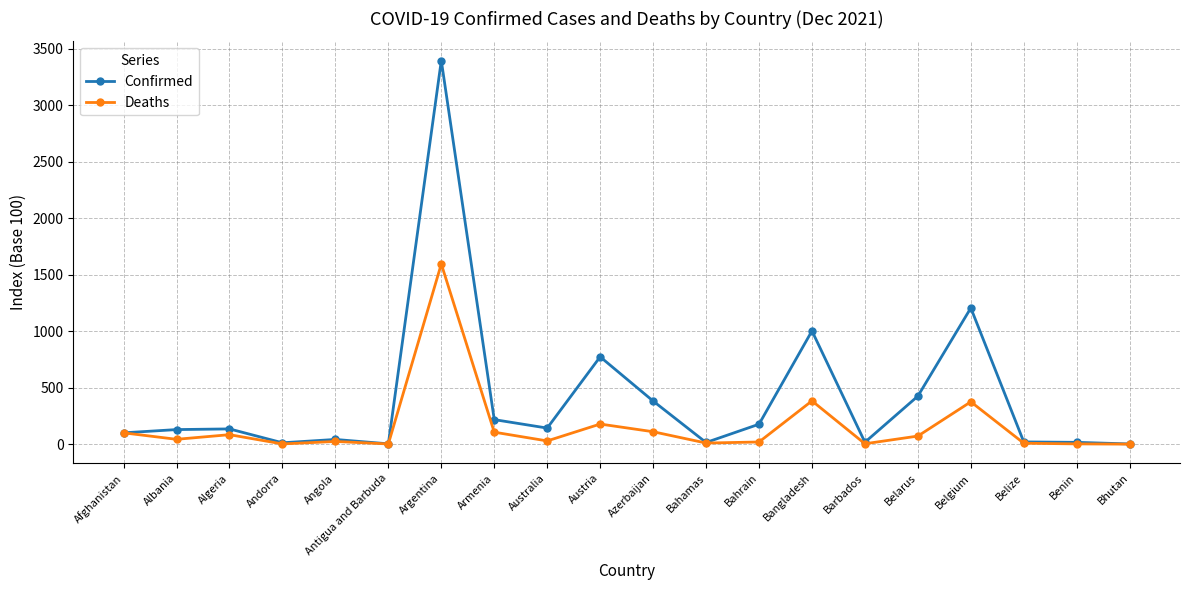

At how many categories does at least one series exceed 3077?

1